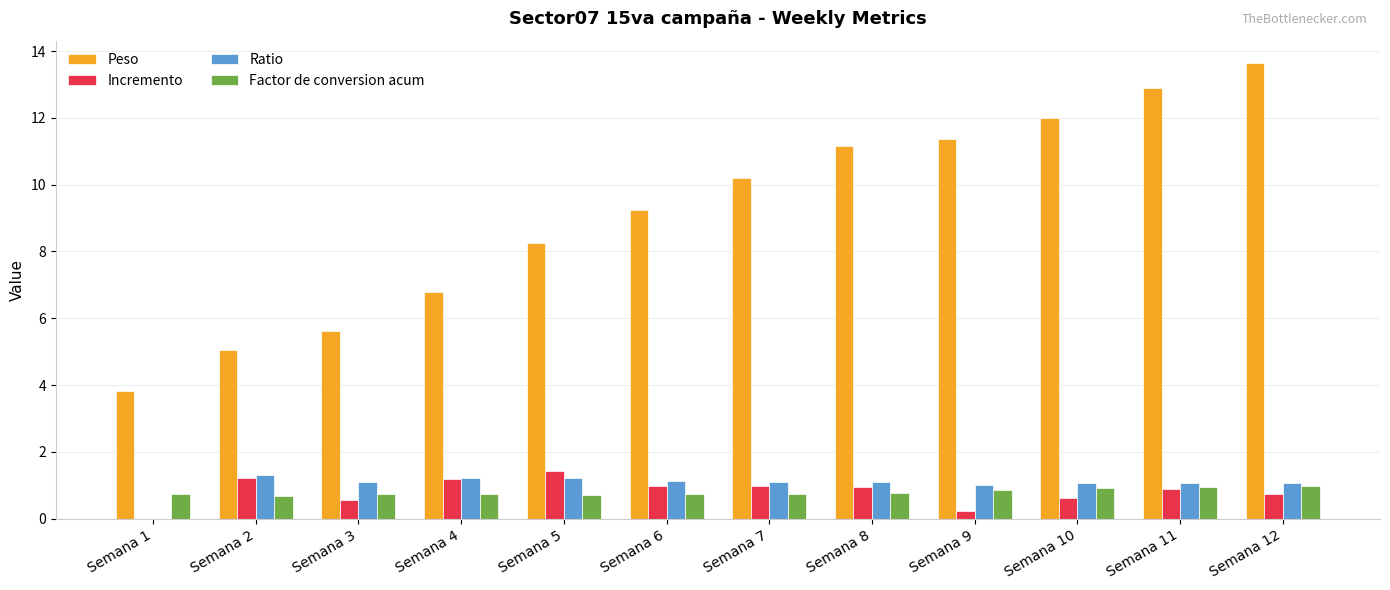

What is the average value of the Peso series?

9.2